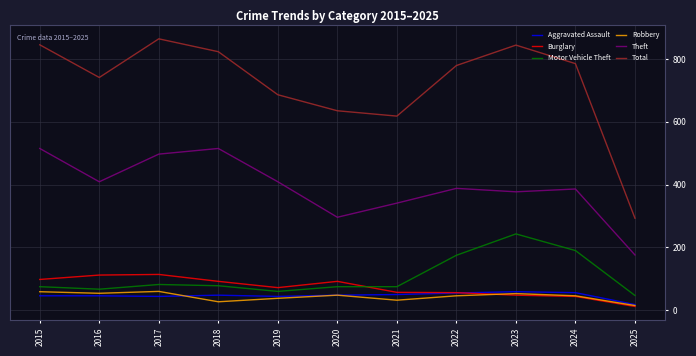

Is it true that Motor Vehicle Theft equals 78 at 2018?

True